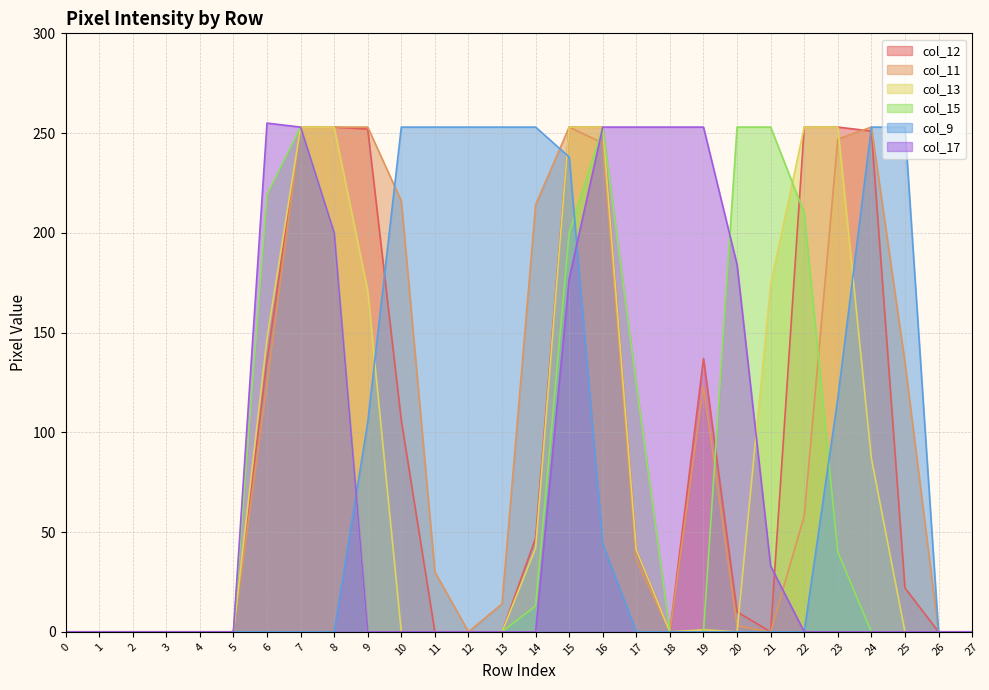

How many lines are shown in the chart?

6